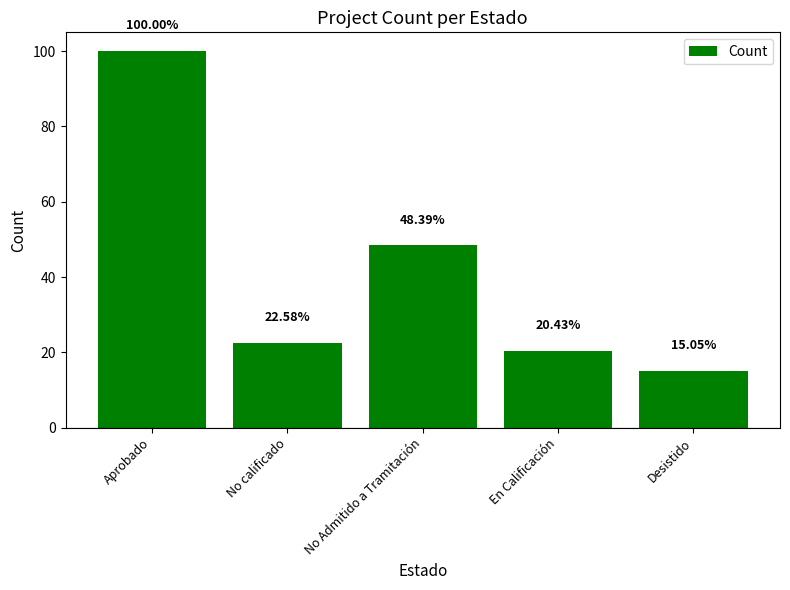

How many bars are there in total?

5